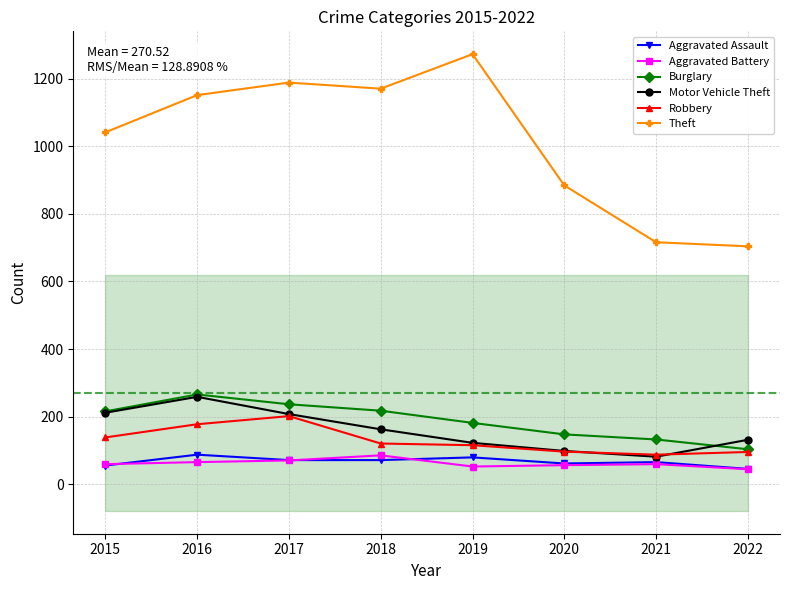

Which series ends up on top after the final intersection of Aggravated Assault and Aggravated Battery?

Aggravated Assault